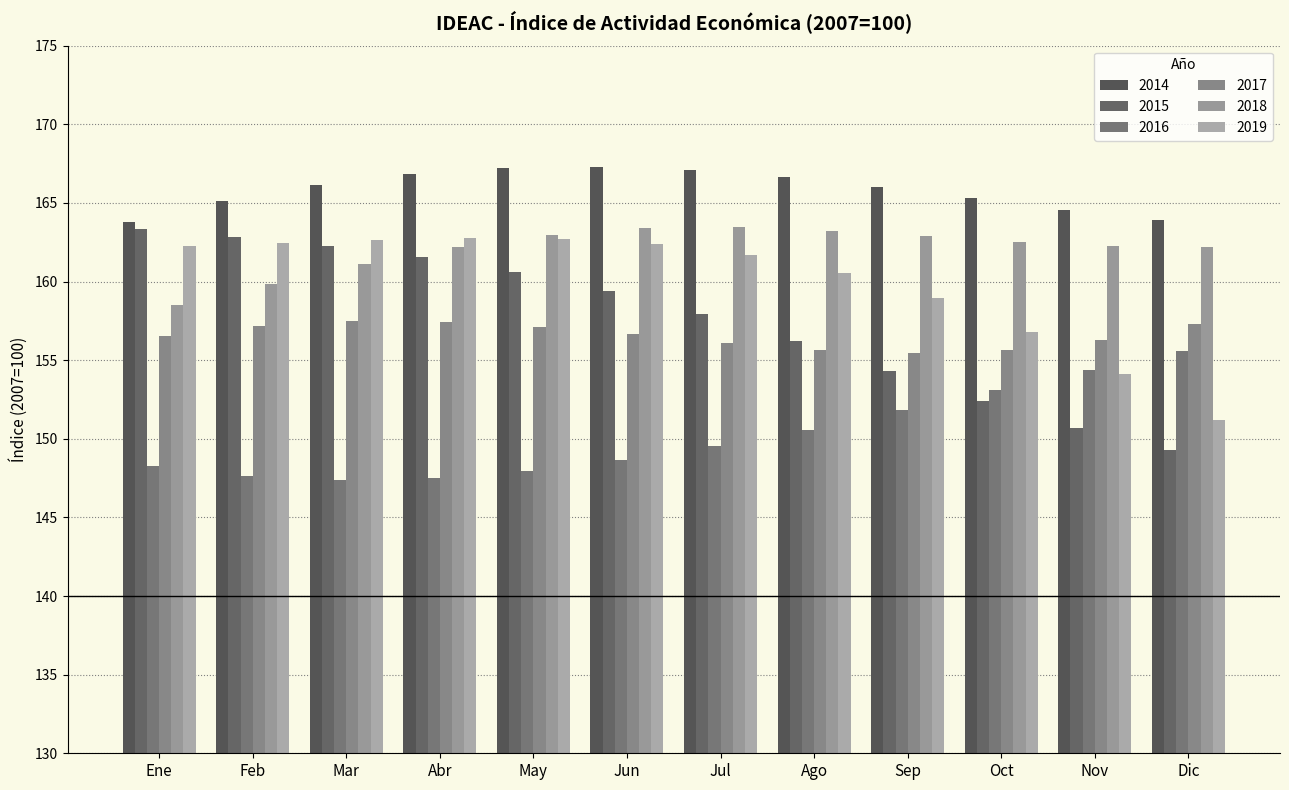

Reading left to right, extract all data points from this chart.

2014: 163.8	165.1	166.2	166.9	167.2	167.3	167.1	166.6	166.0	165.3	164.6	163.9
2015: 163.3	162.8	162.3	161.6	160.6	159.4	157.9	156.2	154.3	152.4	150.7	149.3
2016: 148.3	147.6	147.4	147.5	147.9	148.6	149.5	150.6	151.8	153.1	154.4	155.6
2017: 156.5	157.2	157.5	157.4	157.1	156.7	156.1	155.6	155.4	155.7	156.3	157.3
2018: 158.5	159.8	161.1	162.2	163.0	163.4	163.4	163.2	162.9	162.5	162.3	162.2
2019: 162.3	162.4	162.6	162.7	162.7	162.4	161.7	160.6	158.9	156.8	154.1	151.2